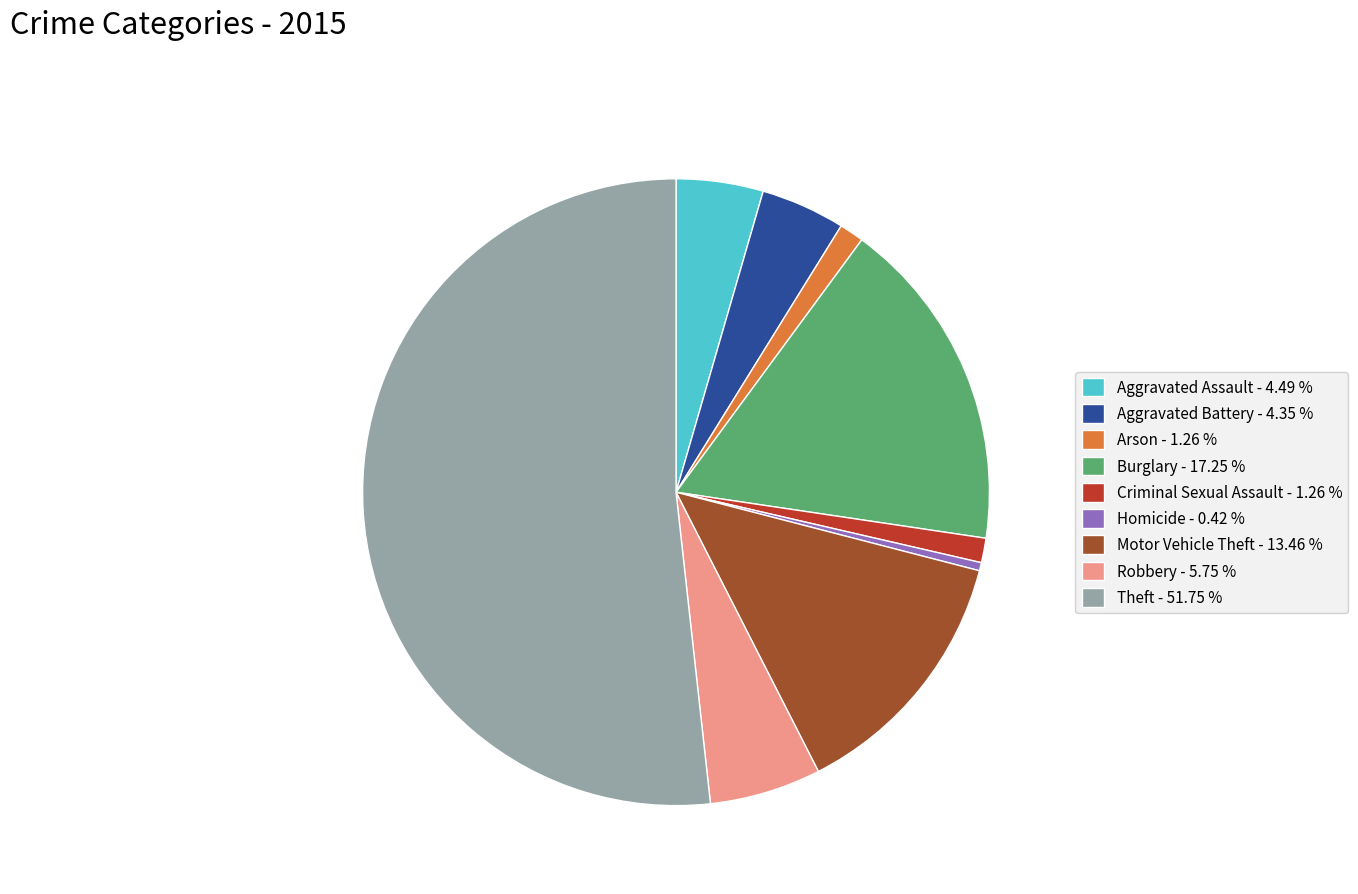

Between Motor Vehicle Theft and Aggravated Battery, which is larger?

Motor Vehicle Theft